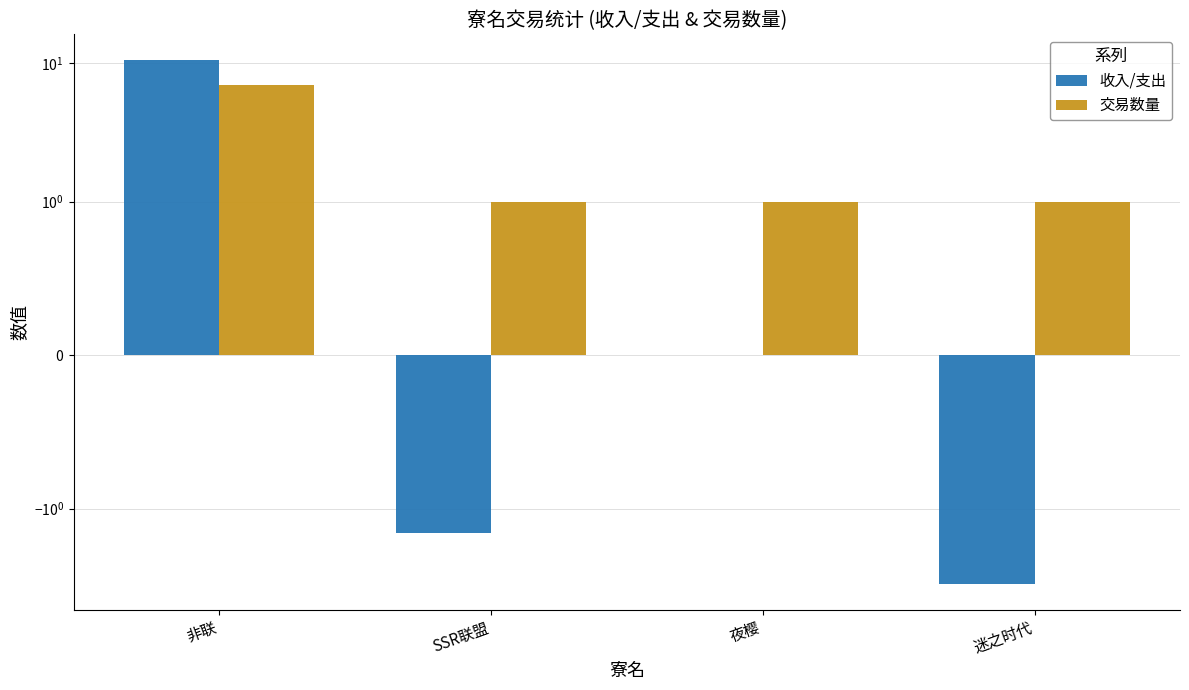

Which series has the largest total across all categories?

交易数量